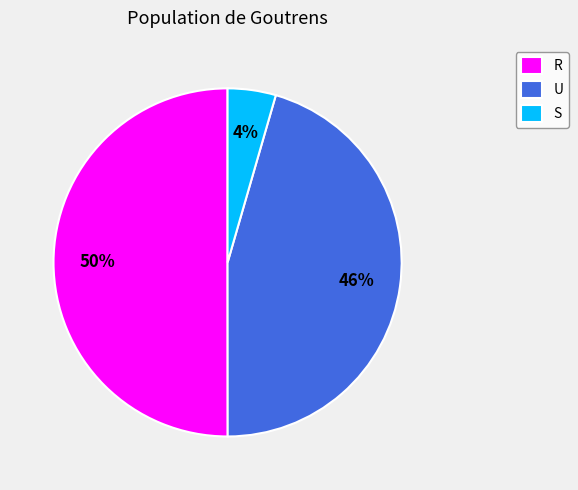

How many segments does this pie chart have?

3